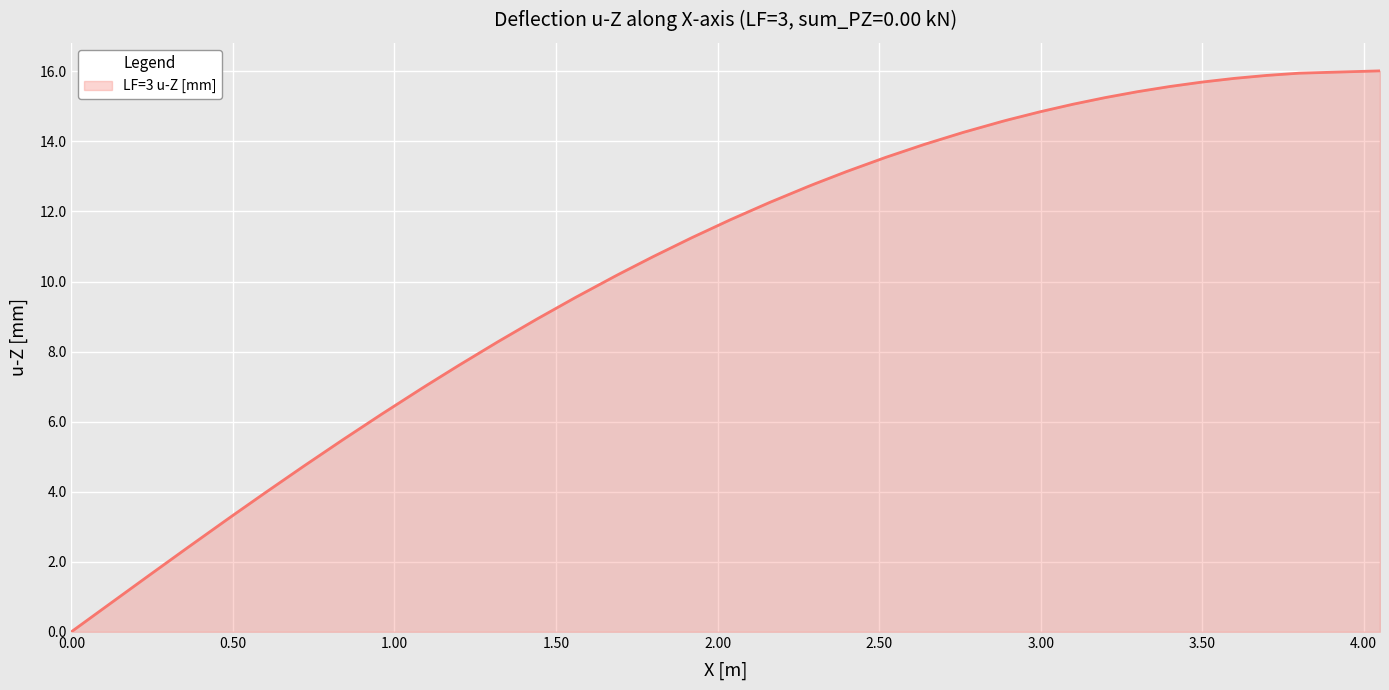

What is the difference between the maximum and minimum values?

16.0